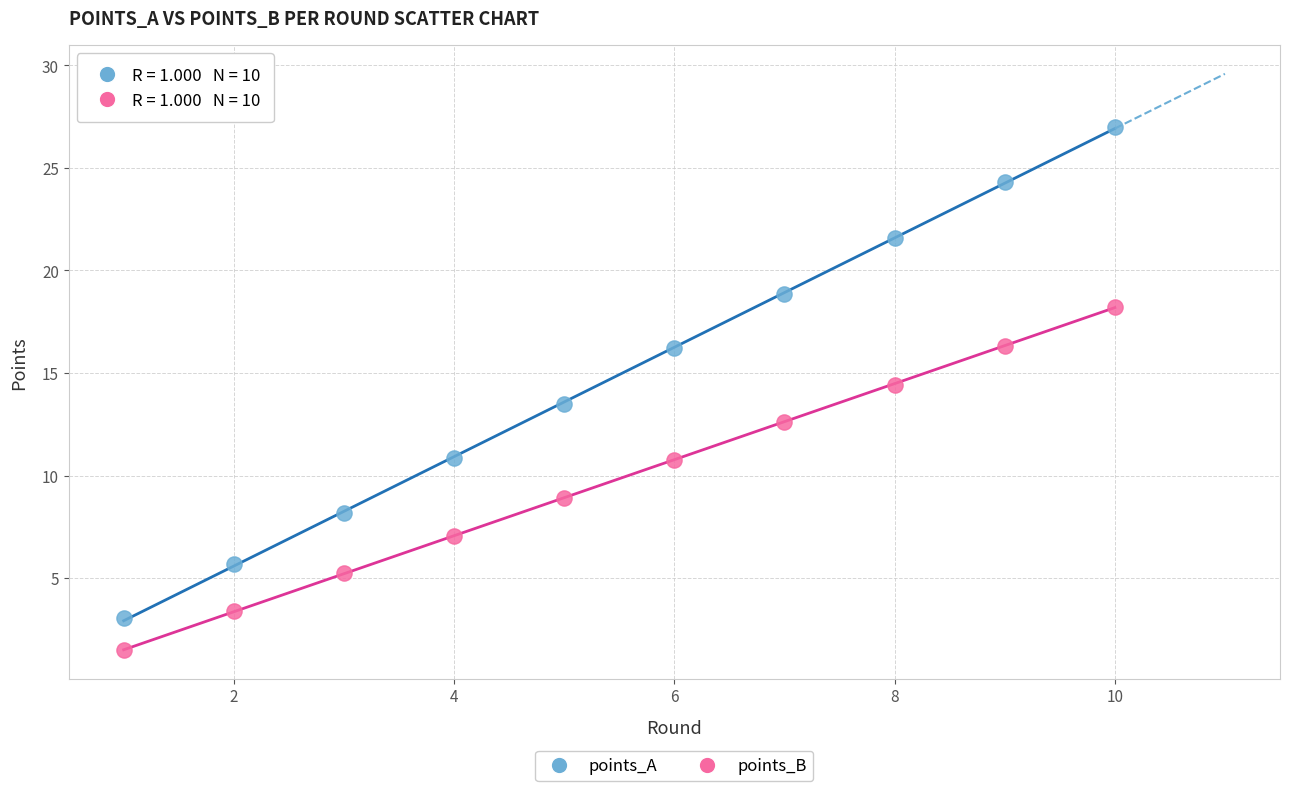

Which series contains the lowest Y value?

points_B